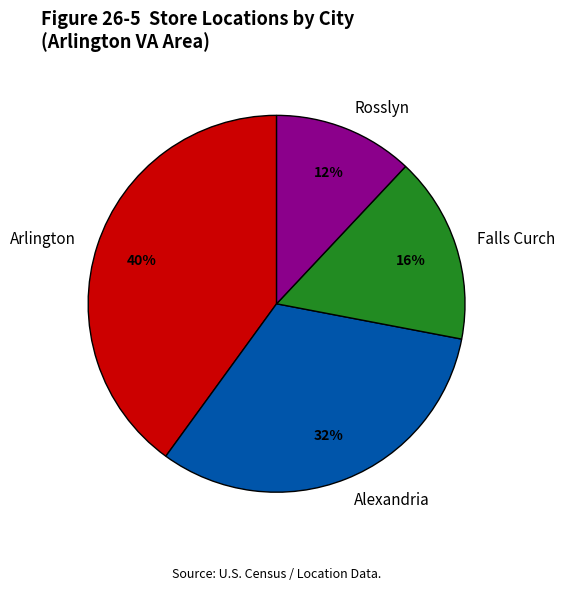

Between Arlington and Rosslyn, which is larger?

Arlington